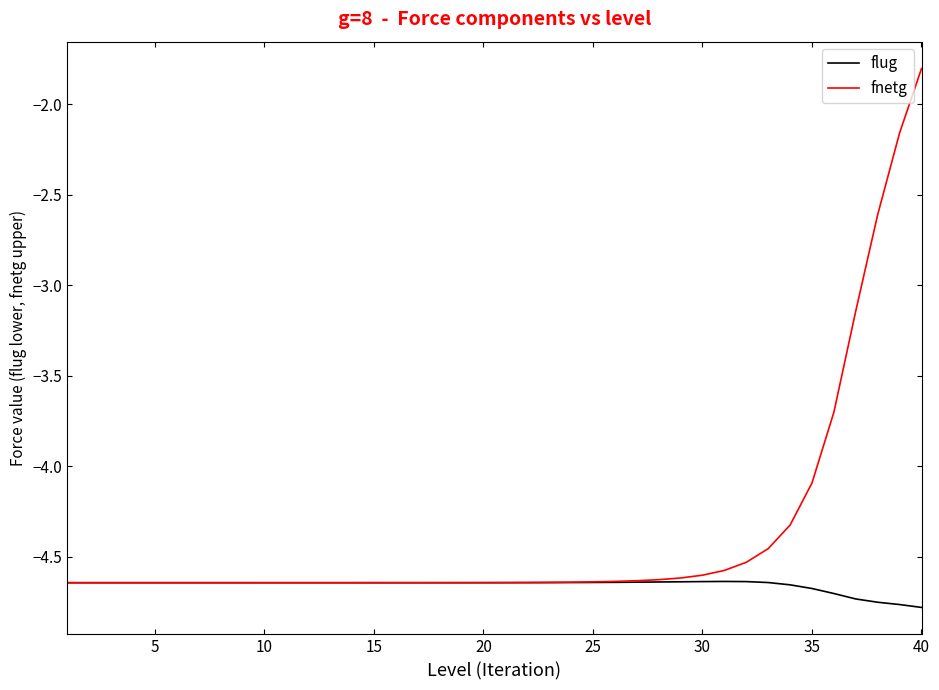

Which series has the largest total across all categories?

fnetg